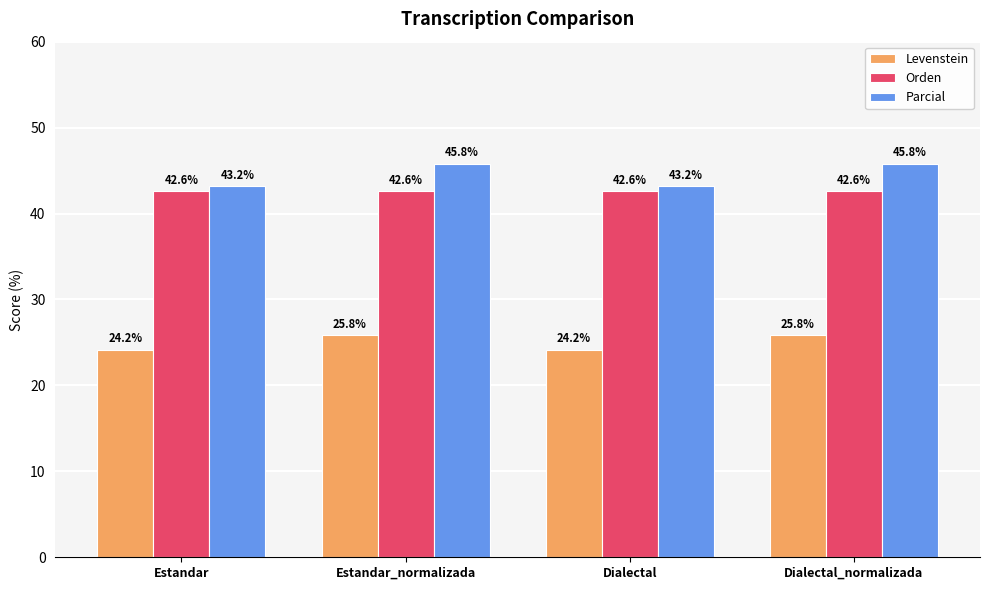

At which label does Levenstein first exceed 25?

Estandar_normalizada